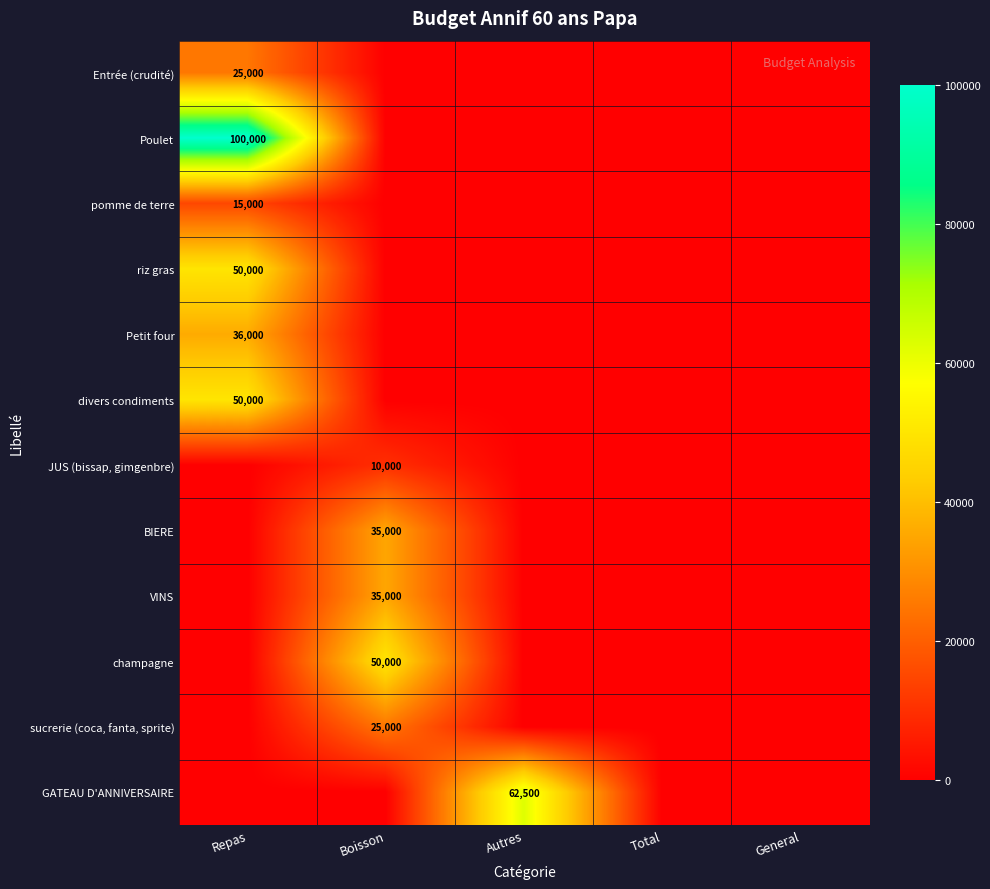

True or false: champagne has a value of 0 at General.

True